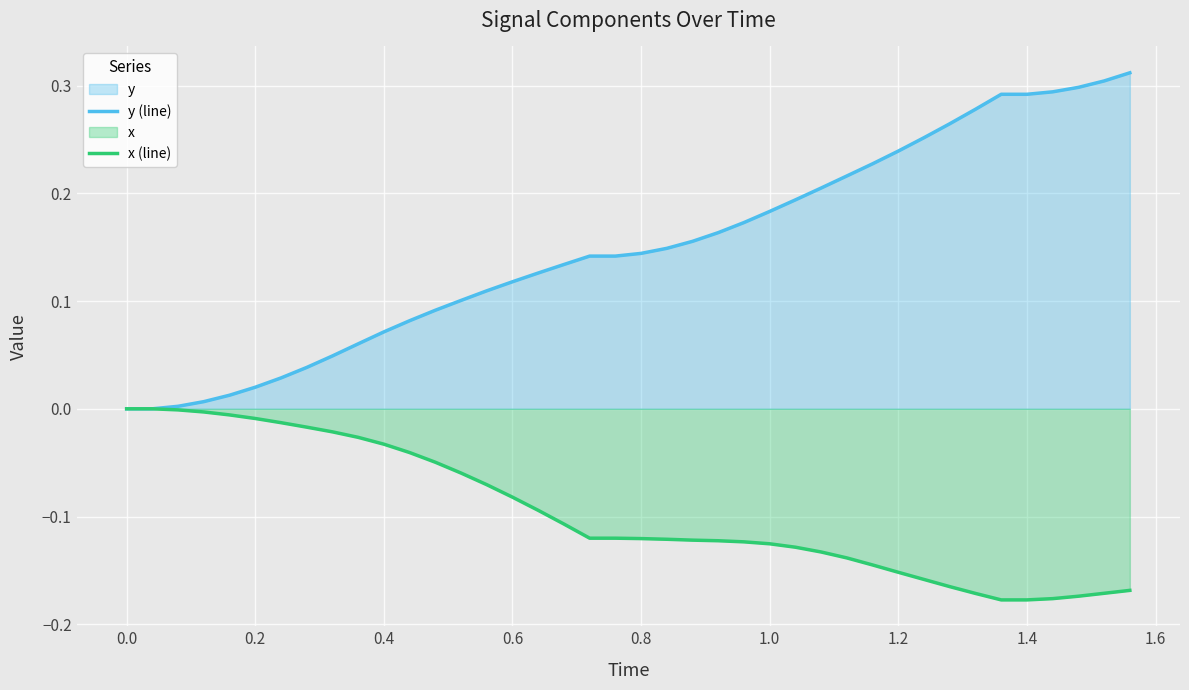

The x (line) series shows -0.0 at 0.6. True or false?

False